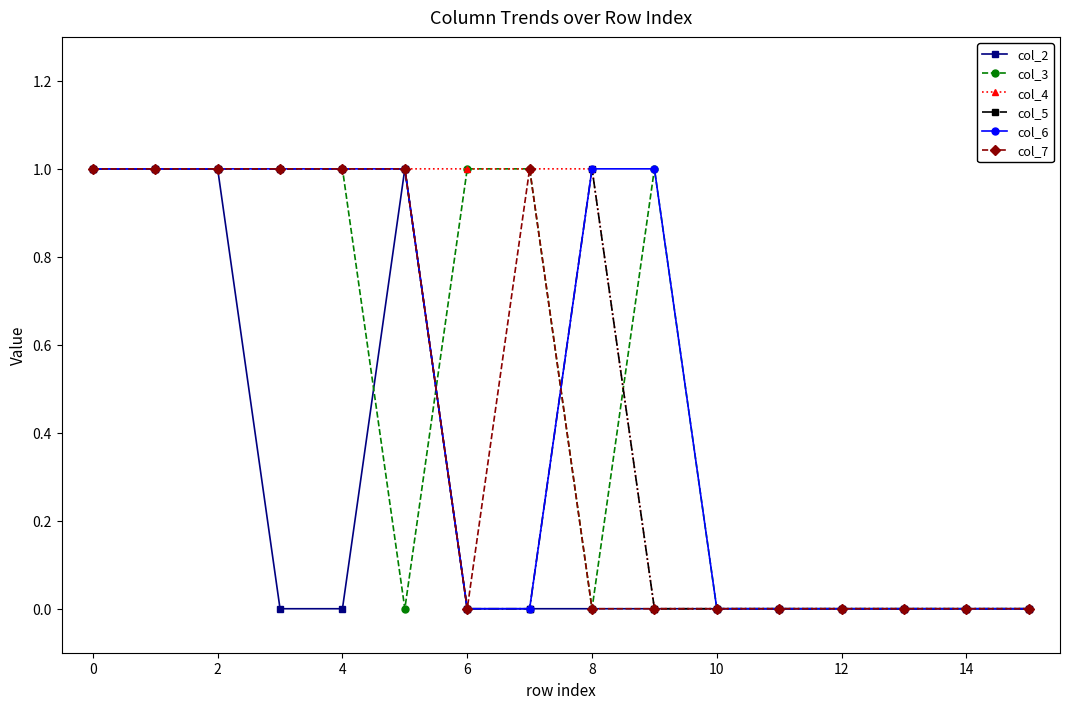

True or false: col_2 has more than 0 points higher than both neighbors.

True